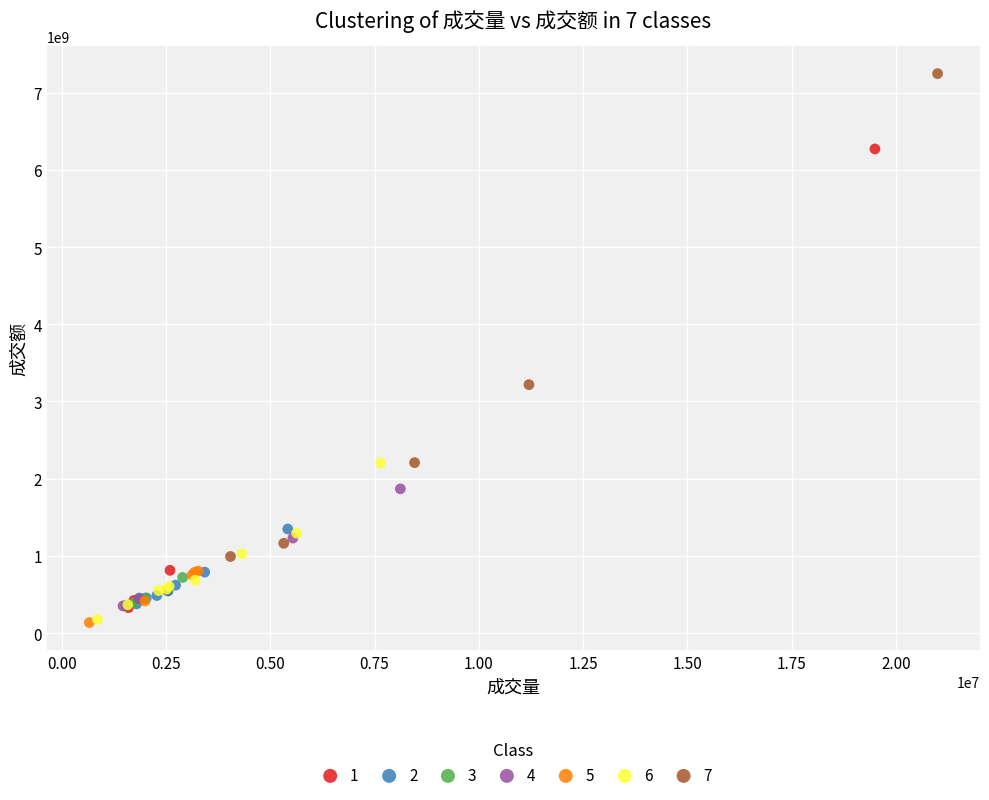

Which series contains the highest Y value?

7